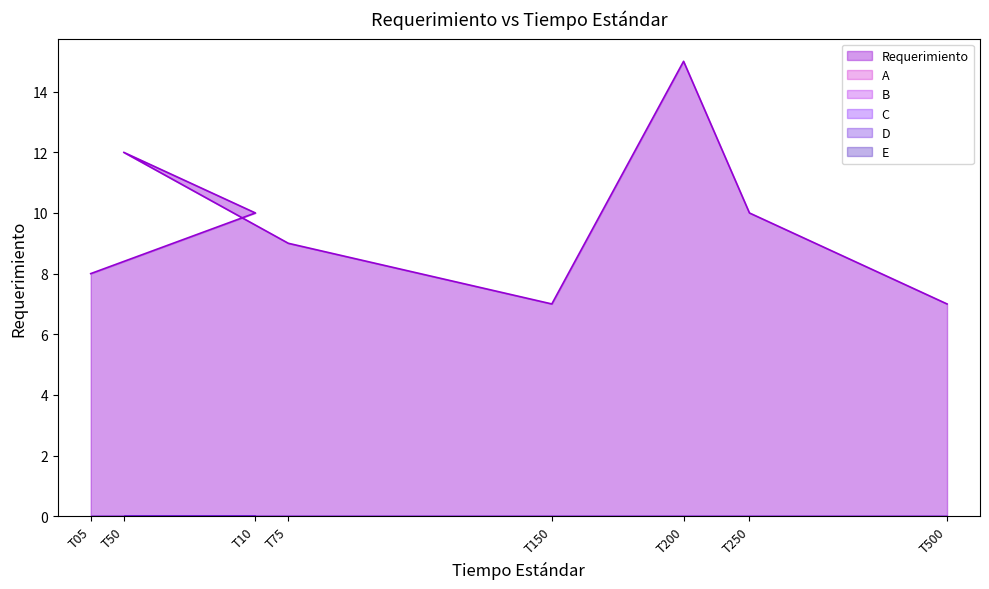

Reading left to right, what are all the values shown in this chart?

Requerimiento: T05=8	T10=10	T50=12	T75=9	T150=7	T200=15	T250=10	T500=7
A: T05=0	T10=0	T50=0	T75=0	T150=0	T200=0	T250=0	T500=0
B: T05=0	T10=0	T50=0	T75=0	T150=0	T200=0	T250=0	T500=0
C: T05=0	T10=0	T50=0	T75=0	T150=0	T200=0	T250=0	T500=0
D: T05=0	T10=0	T50=0	T75=0	T150=0	T200=0	T250=0	T500=0
E: T05=0	T10=0	T50=0	T75=0	T150=0	T200=0	T250=0	T500=0